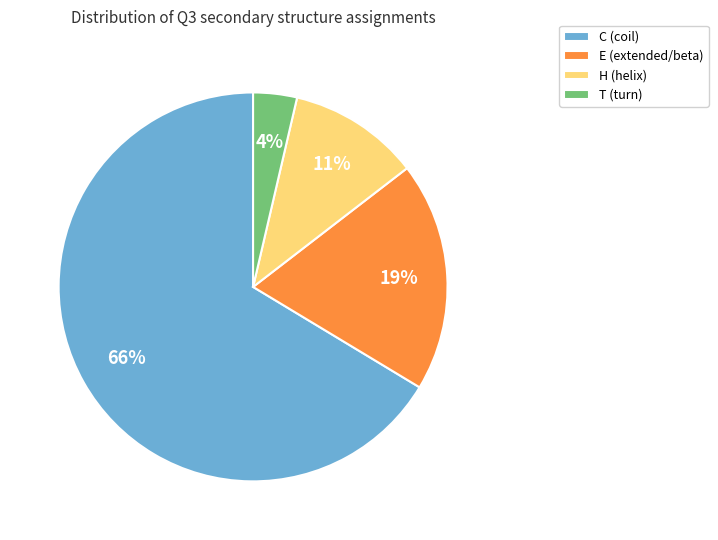

Rank the categories by value from highest to lowest.

C, E, H, T